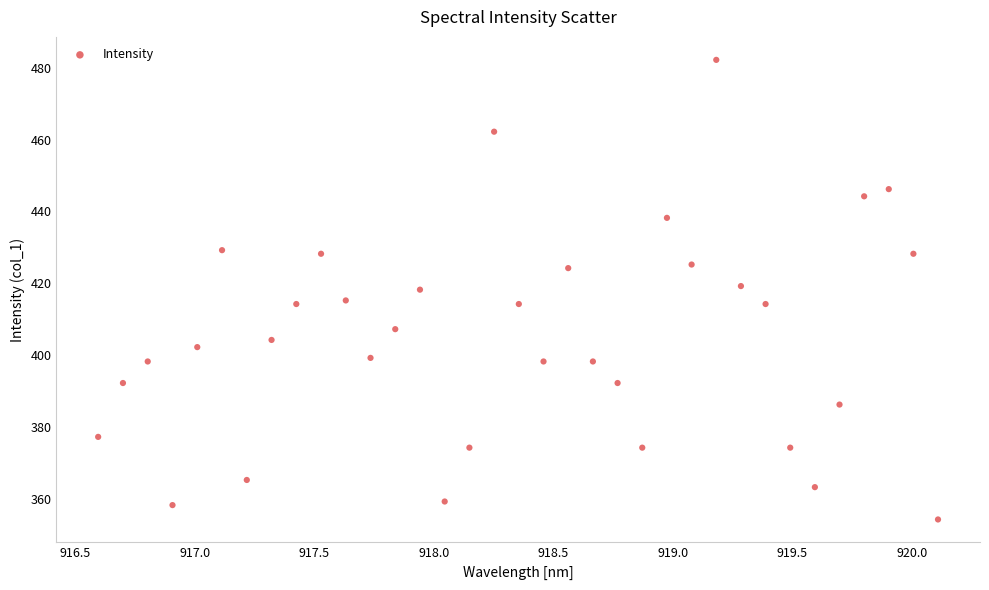

What is the range of X values (max minus min)?

3.5